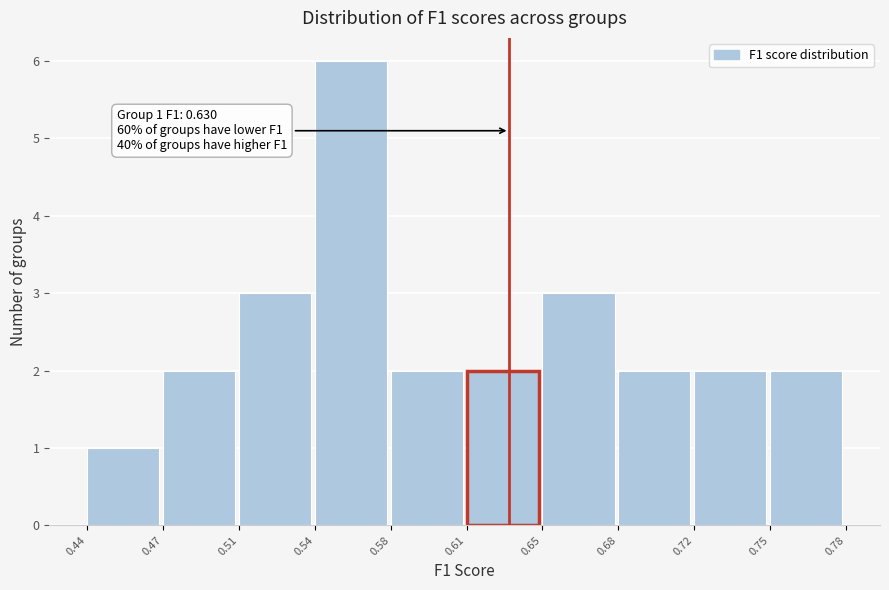

Reading right to left, extract all data points from this chart.

2	2	2	3	2	2	6	3	2	1